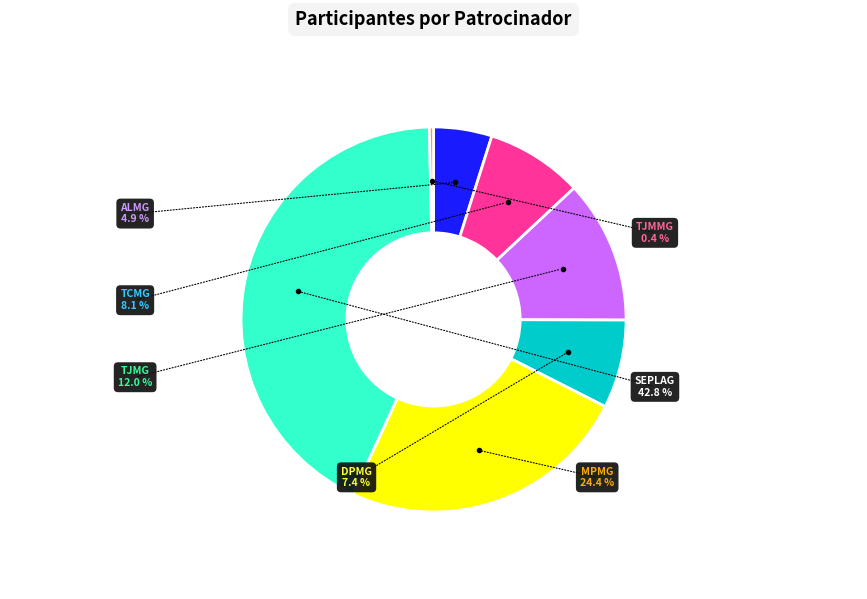

Is it true that TJMMG is 0% of the pie?

True